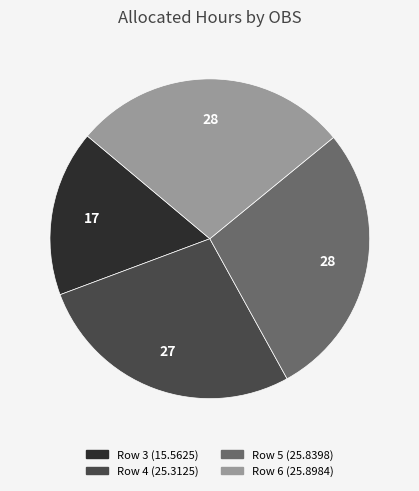

Which category has the smallest portion of the pie?

Row 3 (15.5625)